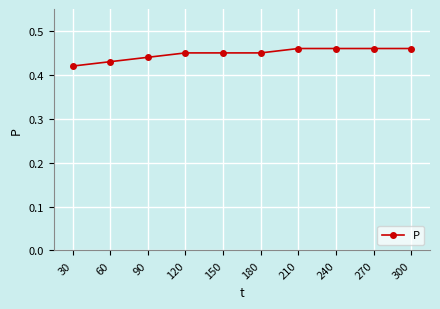

Count the values in the range 0 to 1.

10